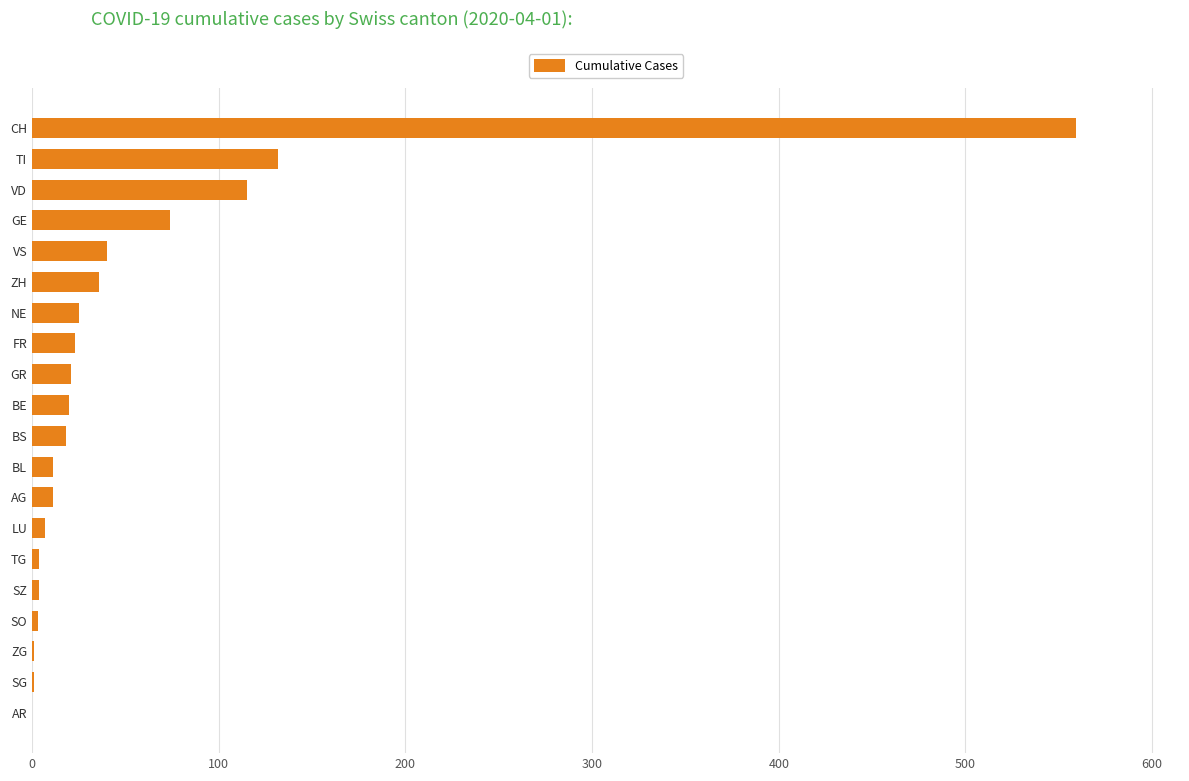

Between SO and GE, which is larger?

GE